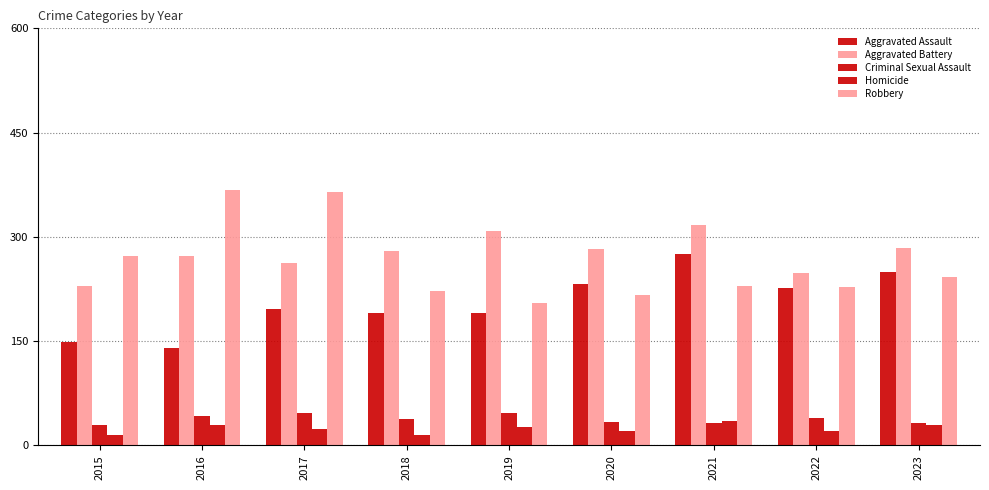

How many bars are there in each group?

5